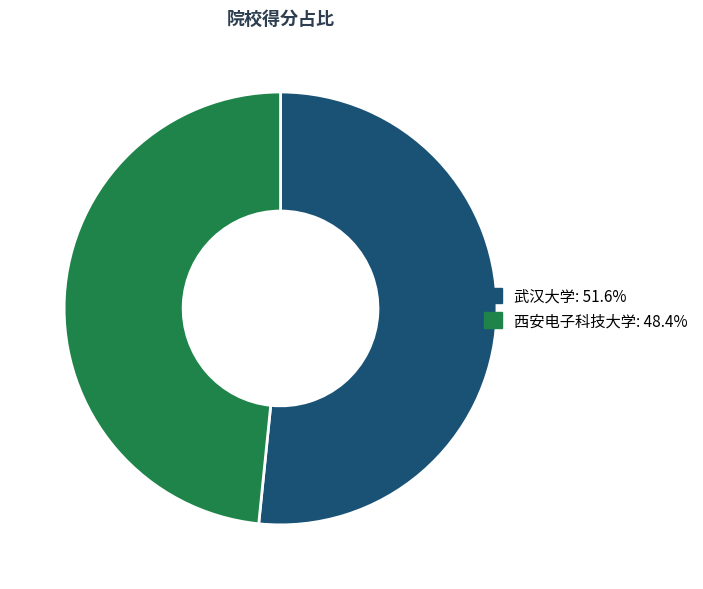

Approximately how many times larger is the value at 西安电子科技大学 compared to 武汉大学?

0.9